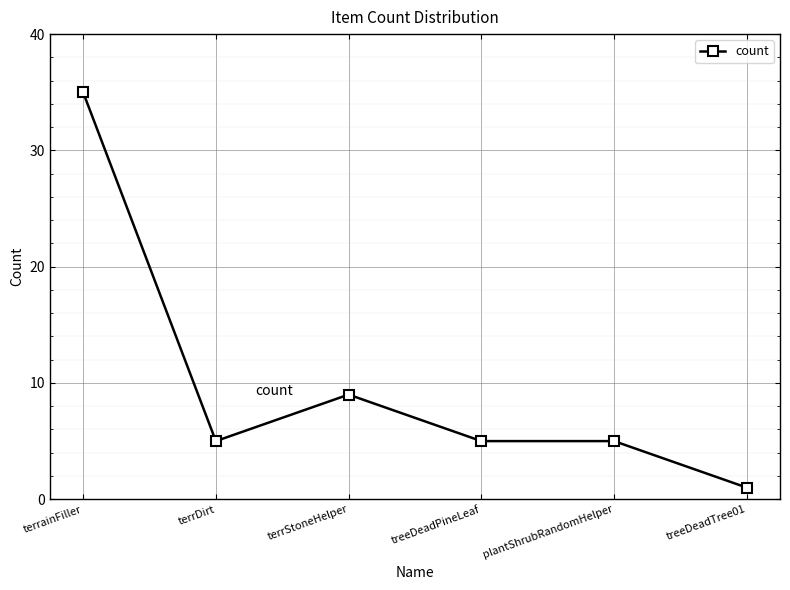

Which category has the highest value across all series?

terrainFiller